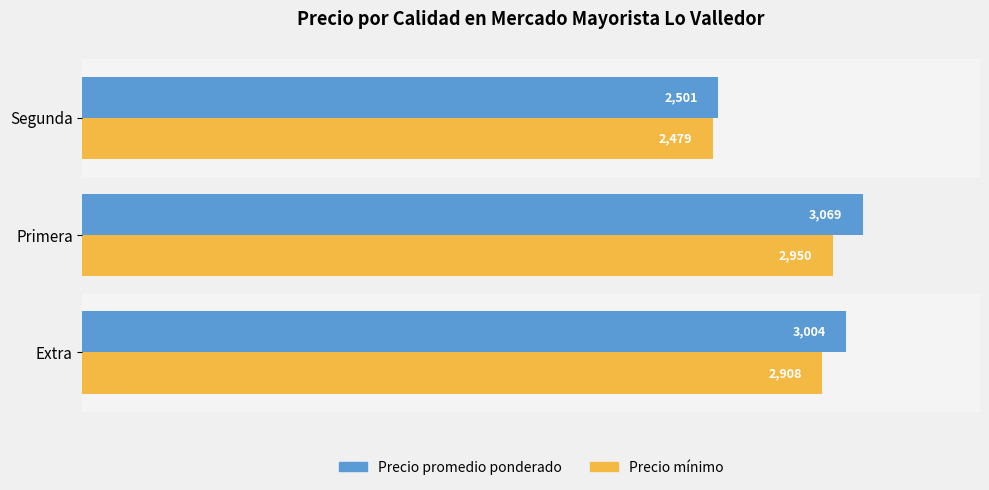

What is the lowest value of the Precio promedio ponderado series?

2501